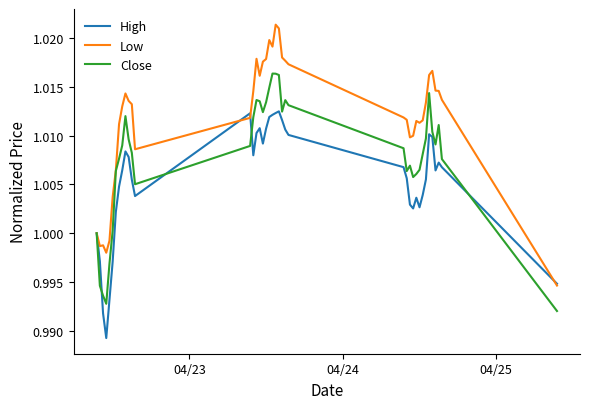

Which series has the largest range (max minus min)?

Low